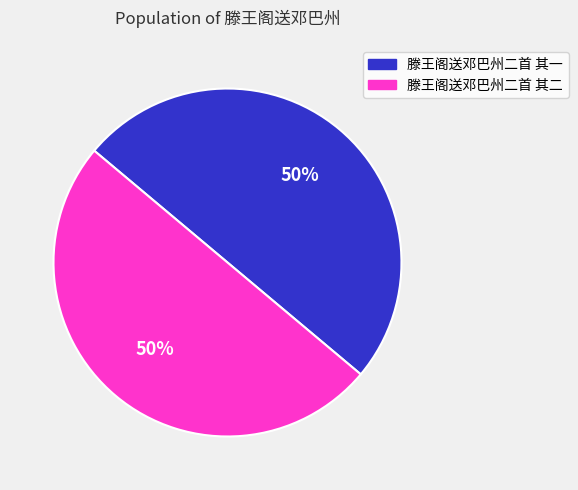

Approximately how many times larger is the value at 滕王阁送邓巴州二首 其二 compared to 滕王阁送邓巴州二首 其一?

1.0